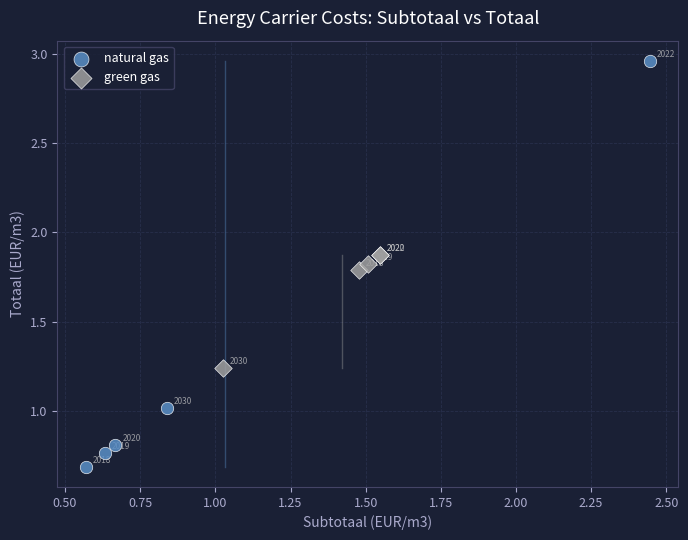

What are all the series names shown in the legend?

natural gas, green gas